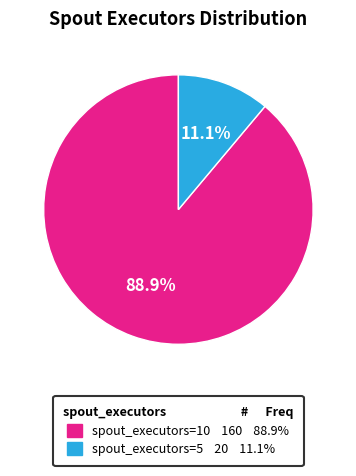

To the nearest percent, what is the difference between the spout_executors=10 and spout_executors=5 slice percentages?

78%